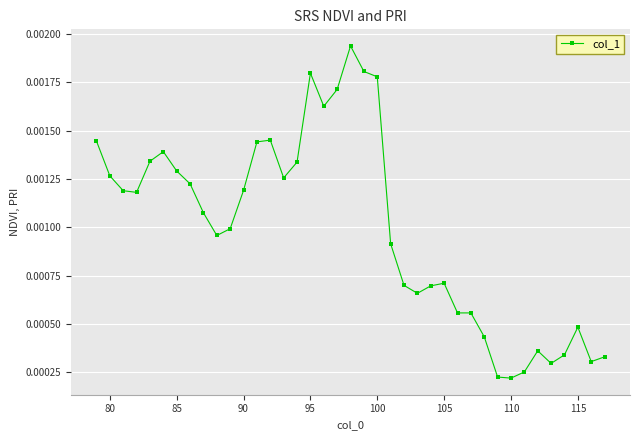

True or false: the data has more than 2 interior local peaks.

True